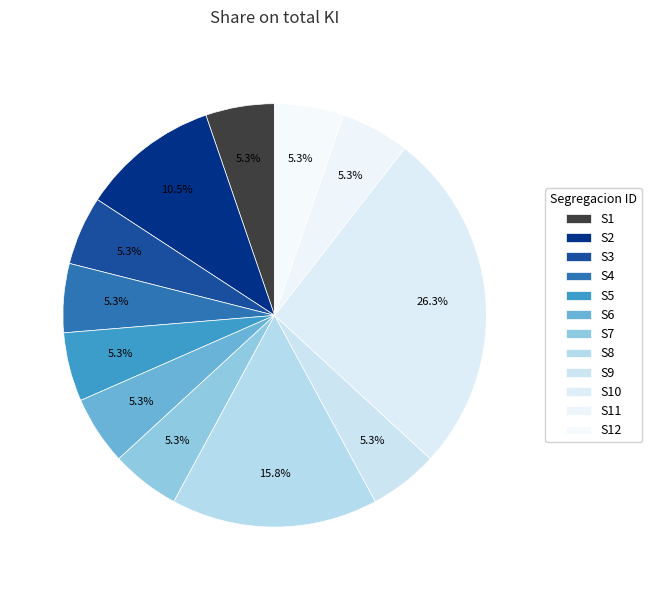

Count the number of slices in the pie.

12